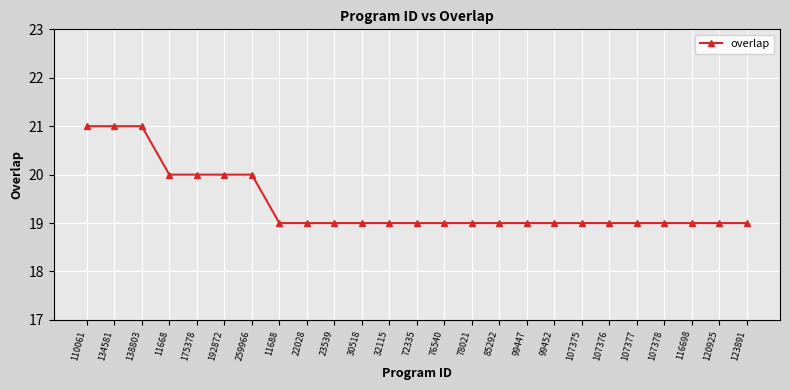

What is the smallest value displayed?

19